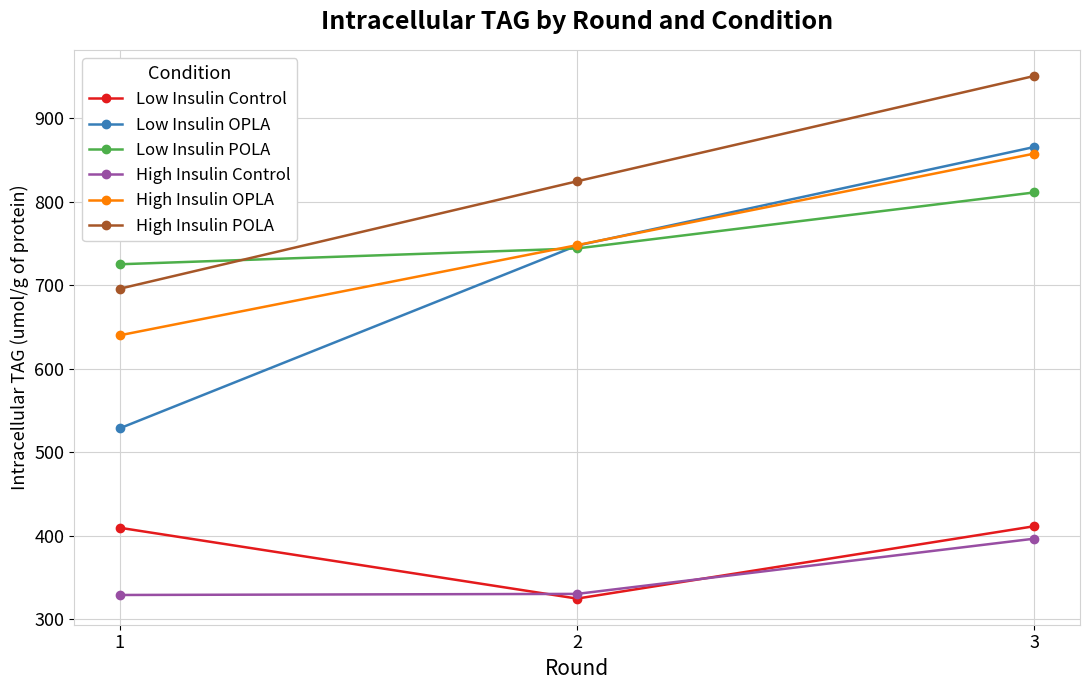

Does the chart display data point markers on the line(s)?

Yes